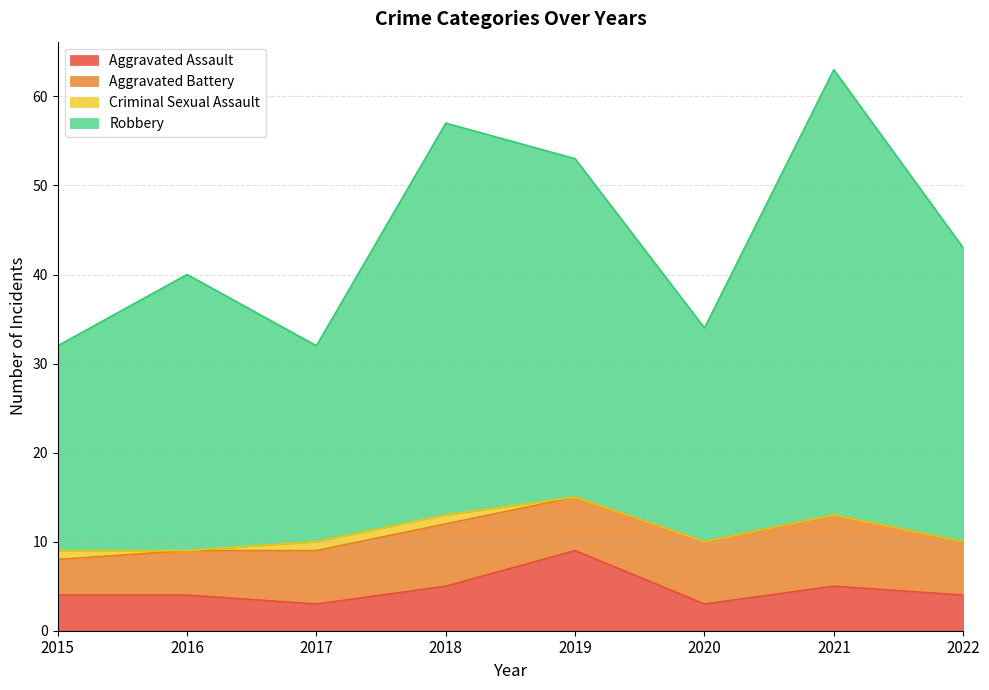

Is it true that Aggravated Assault equals 2 at 2022?

False